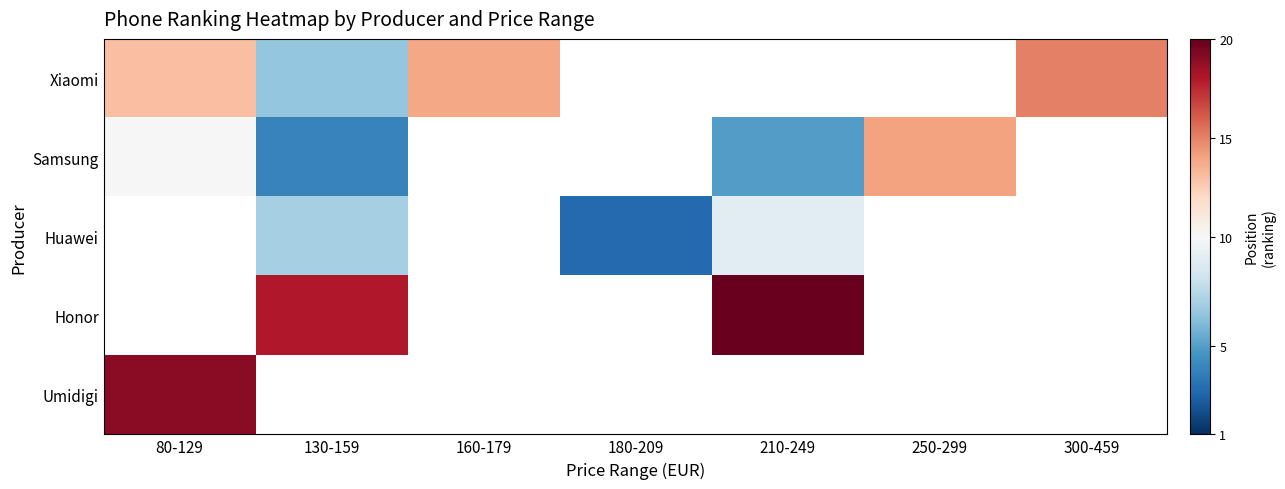

What is the highest value of the Samsung series?

14.0